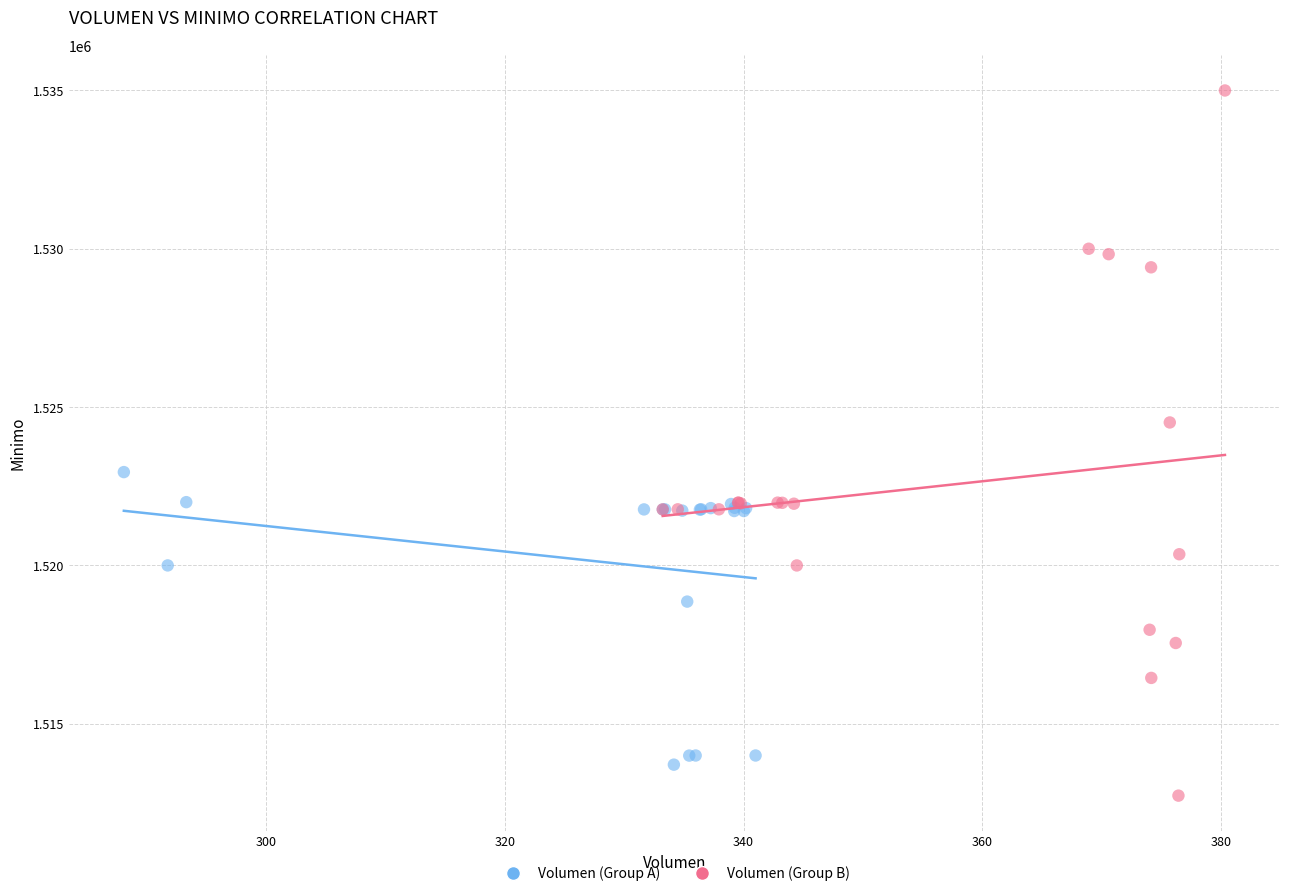

Which series has the widest spread of Y values?

Volumen (Group B)